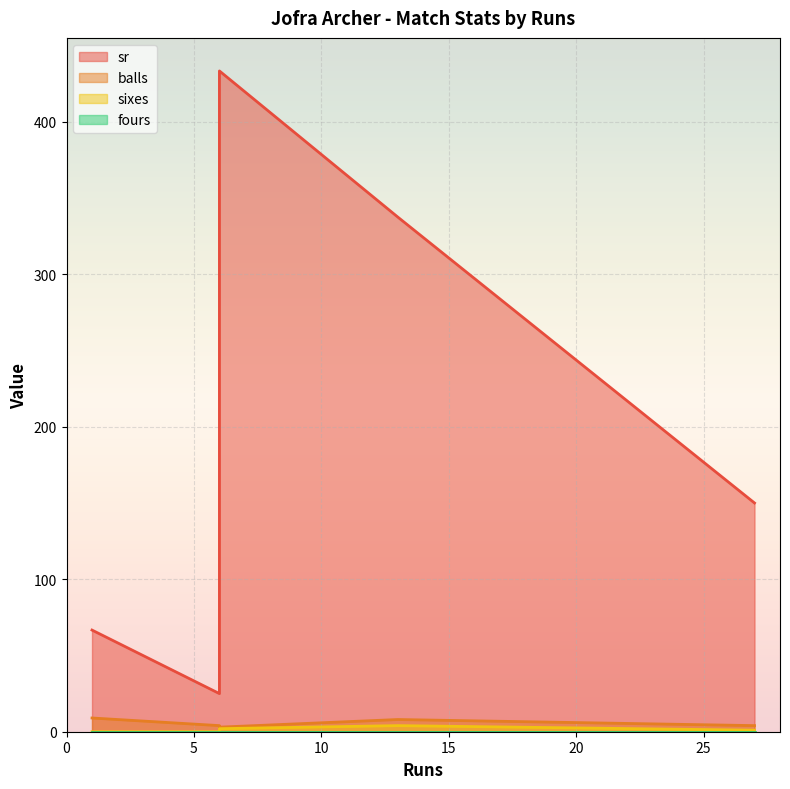

How many values in the sixes series are below 1?

2